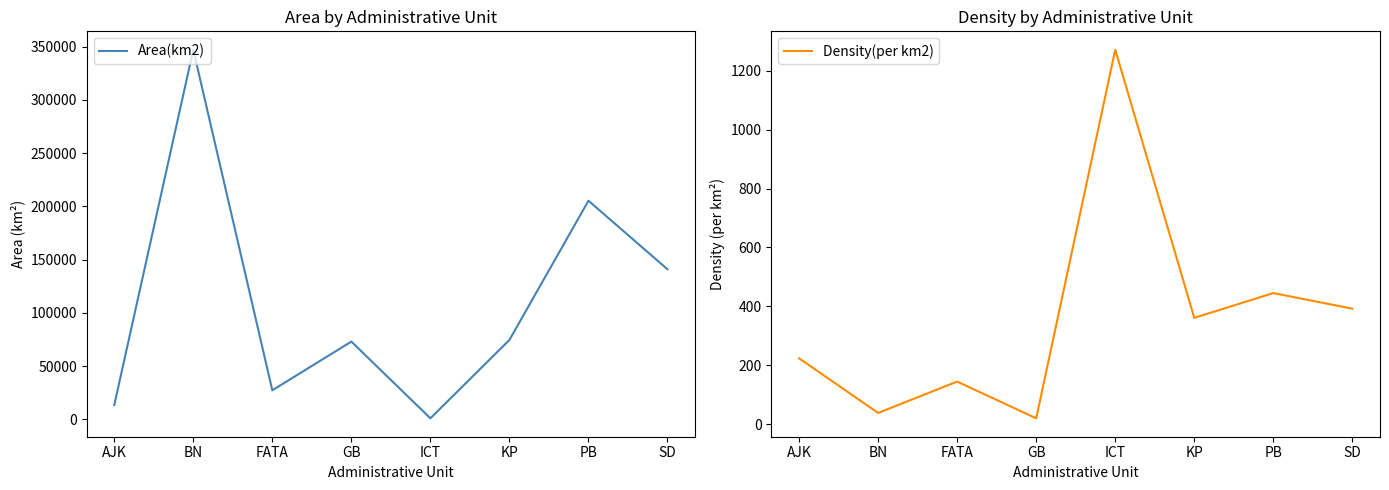

What is the label of the 2nd point from the right?

PB